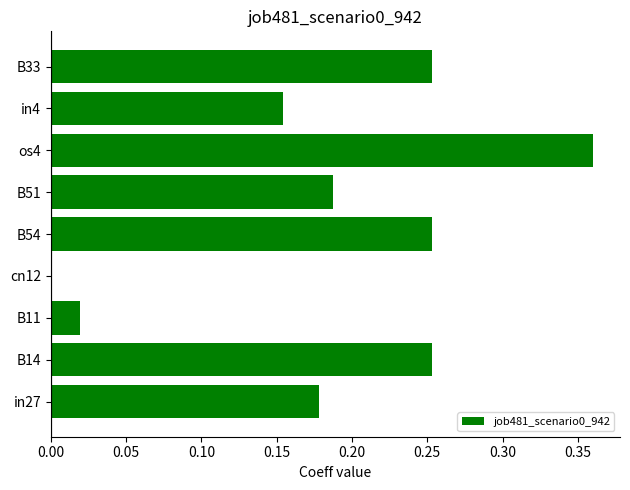

Are the bars grouped side by side (vs. stacked)?

No